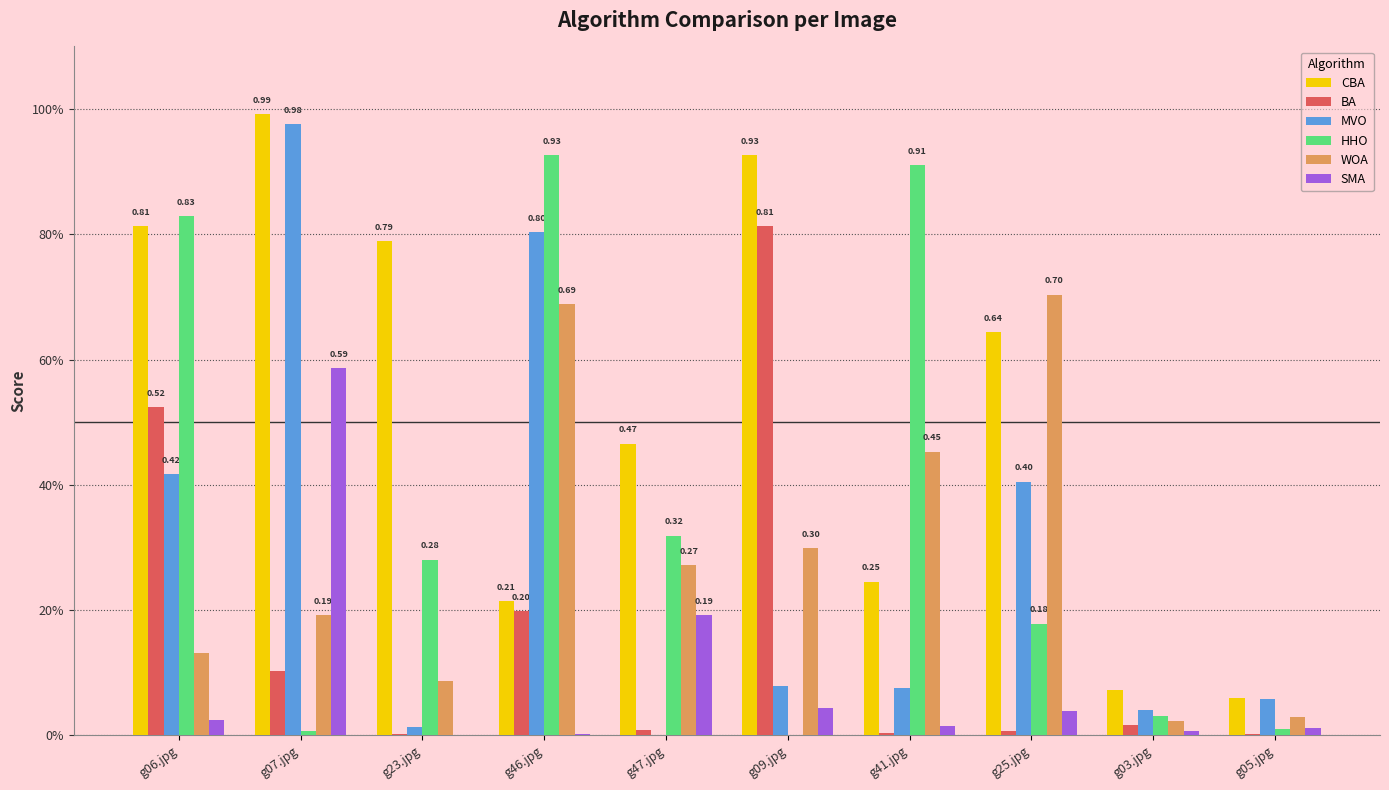

What are all the series names shown in the legend?

CBA, BA, MVO, HHO, WOA, SMA